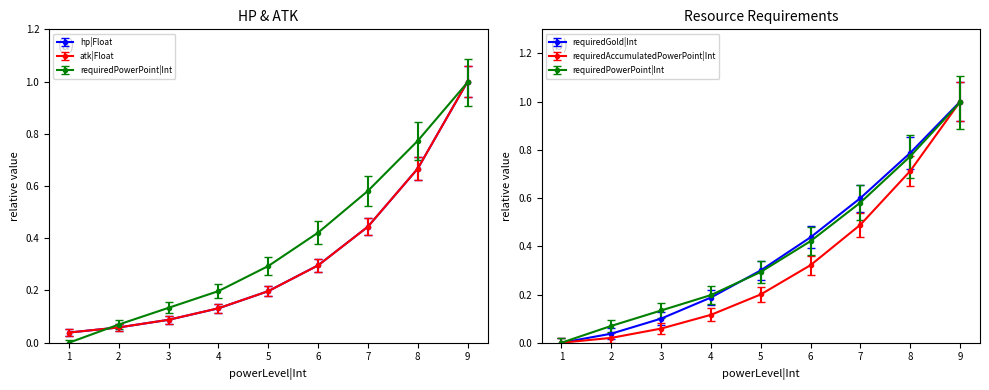

At which category is the sum across all series the highest?

9